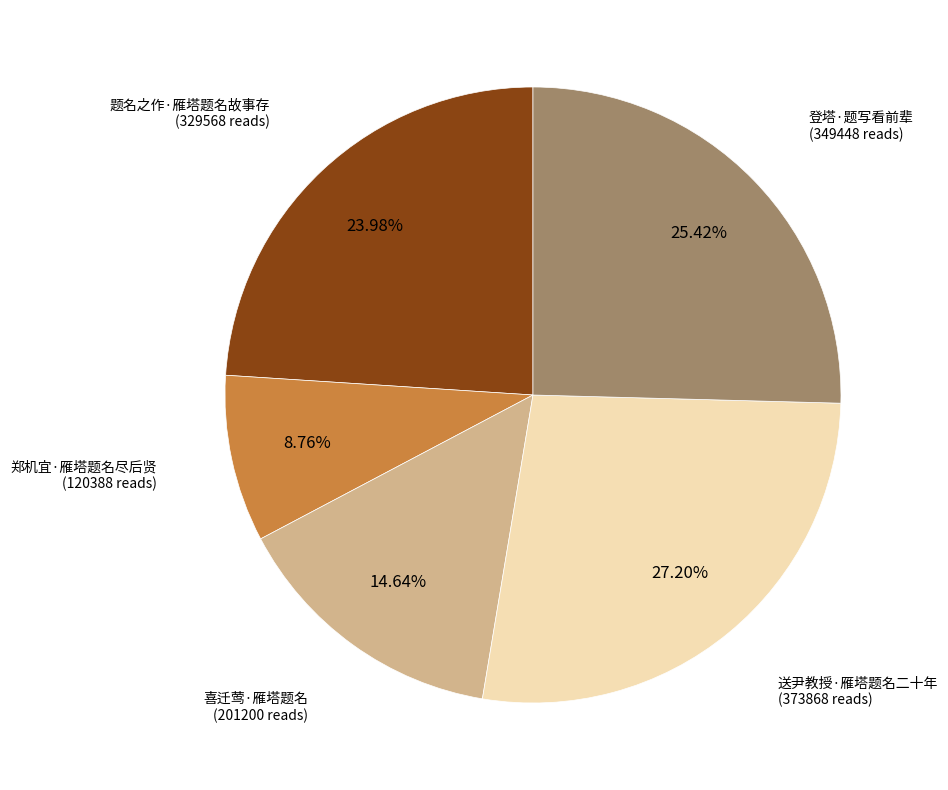

To the nearest percent, what is the difference between the largest and smallest slice percentages?

18%